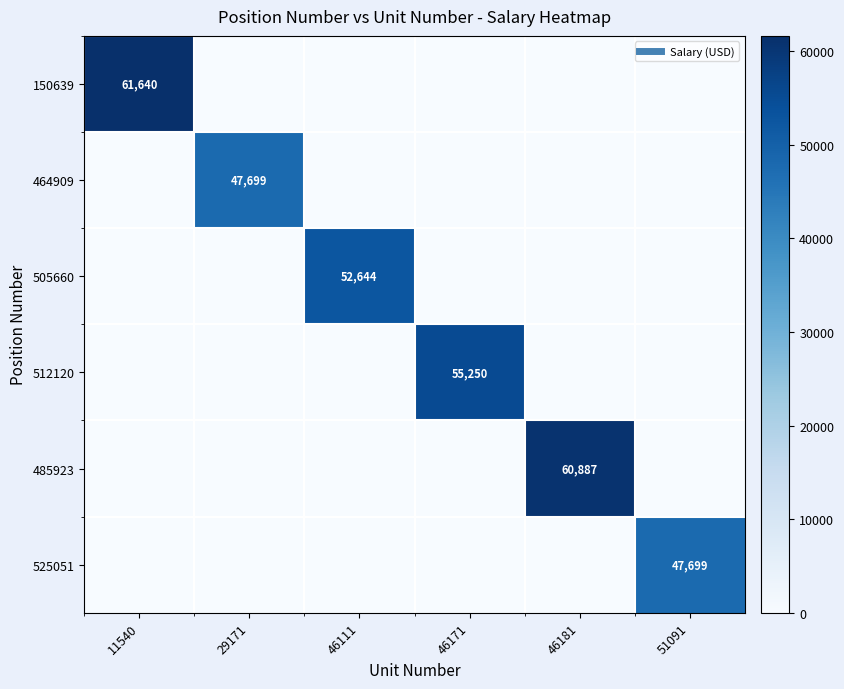

Which category has the highest value in the 464909 series?

29171